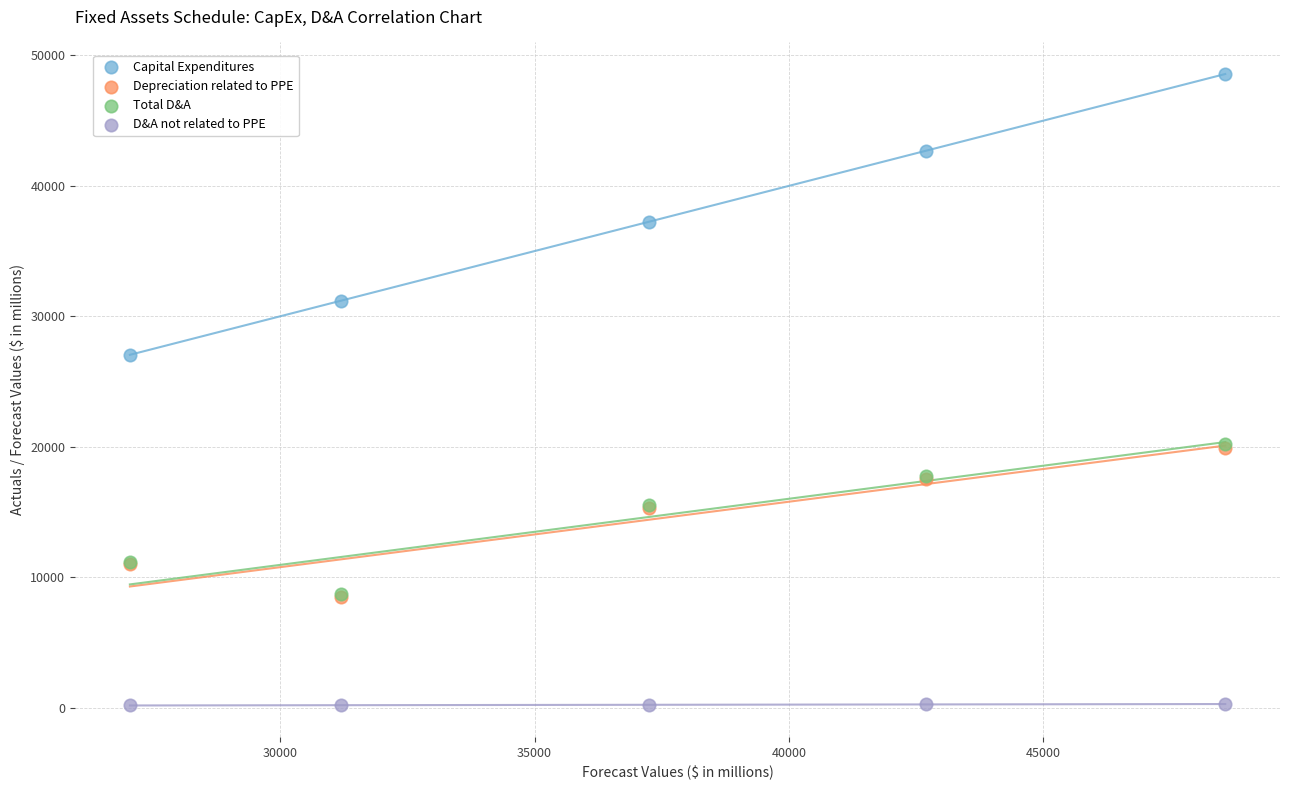

What are all the series names shown in the legend?

Capital Expenditures, Depreciation related to PPE, Total D&A, D&A not related to PPE